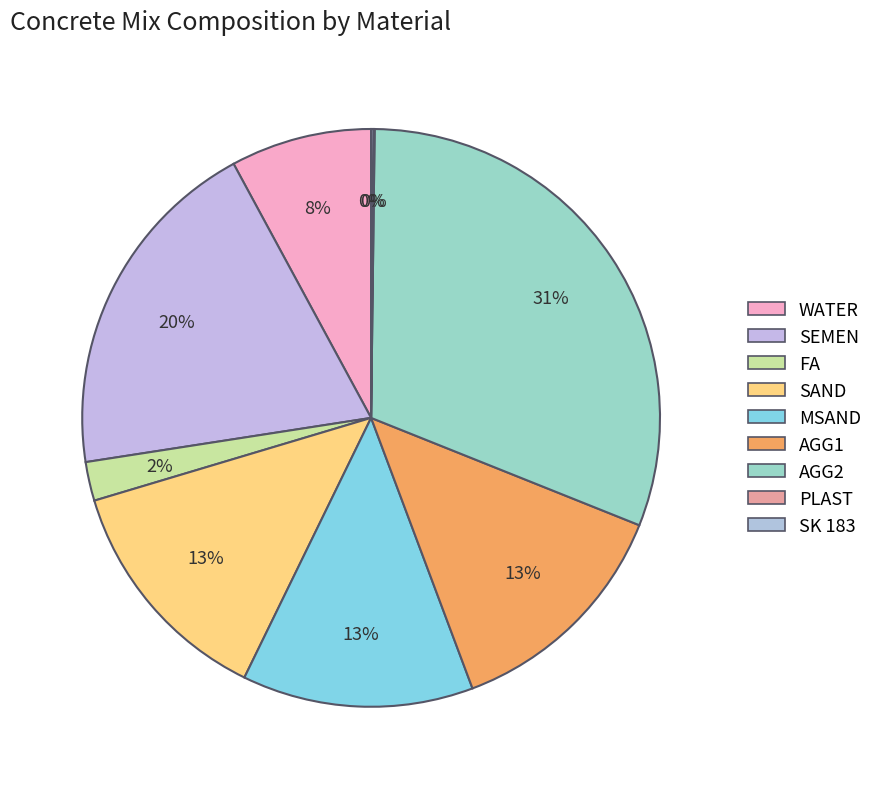

Is there any slice that represents more than half of the pie?

No